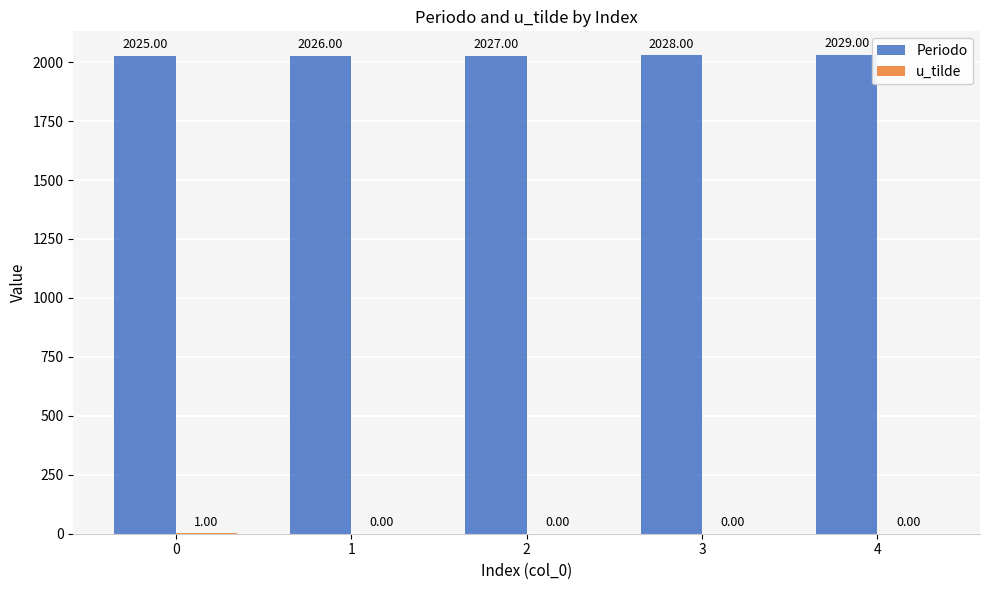

The Periodo series shows 427 at 0. True or false?

False